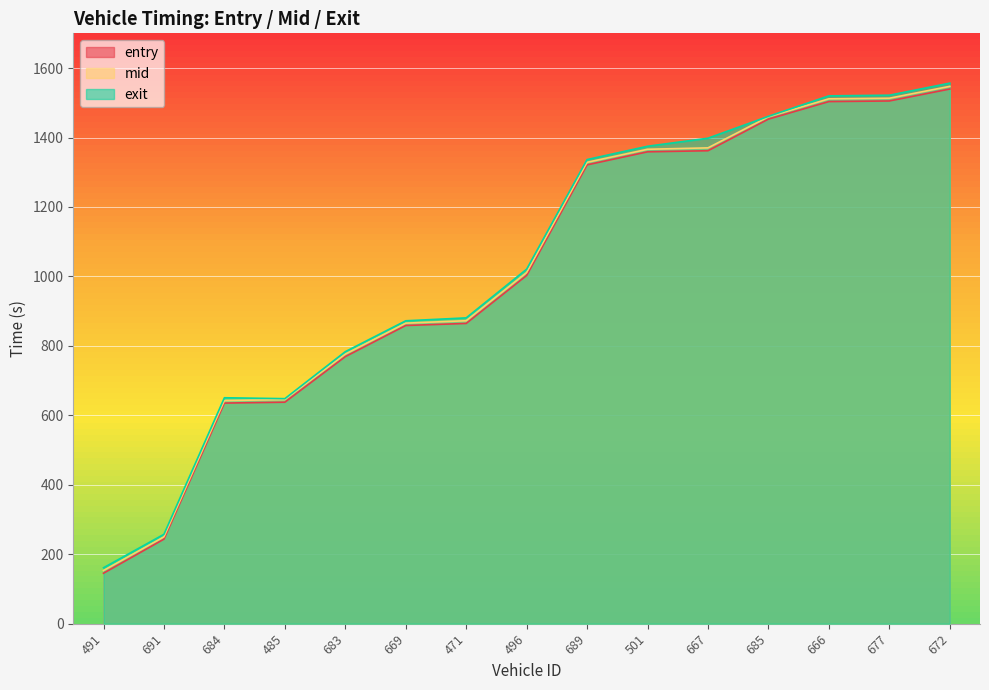

Between 501 and 666, which series saw the biggest shift?

mid